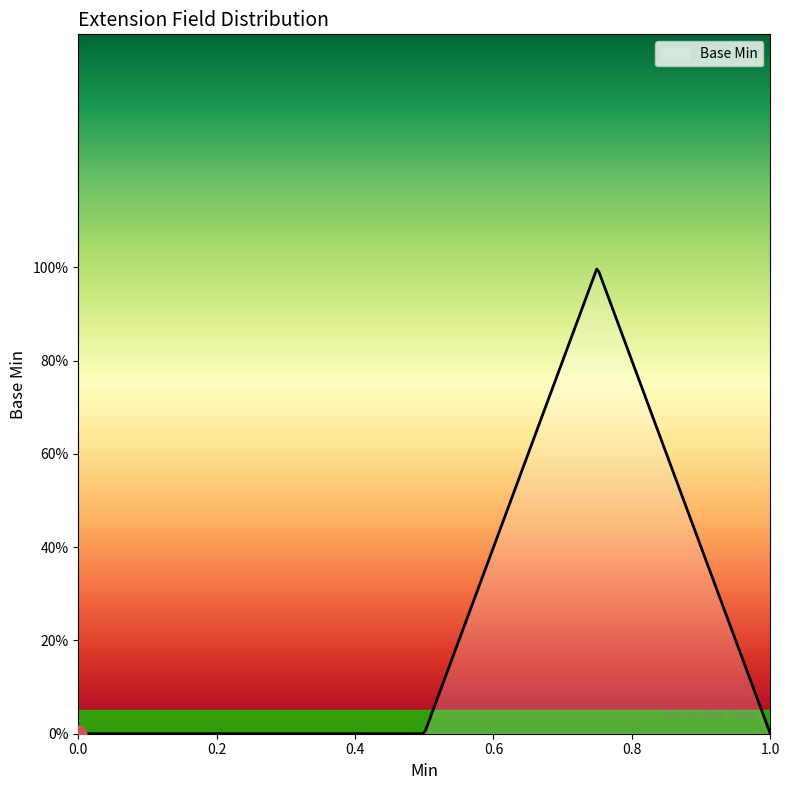

What is the greatest value displayed?

1